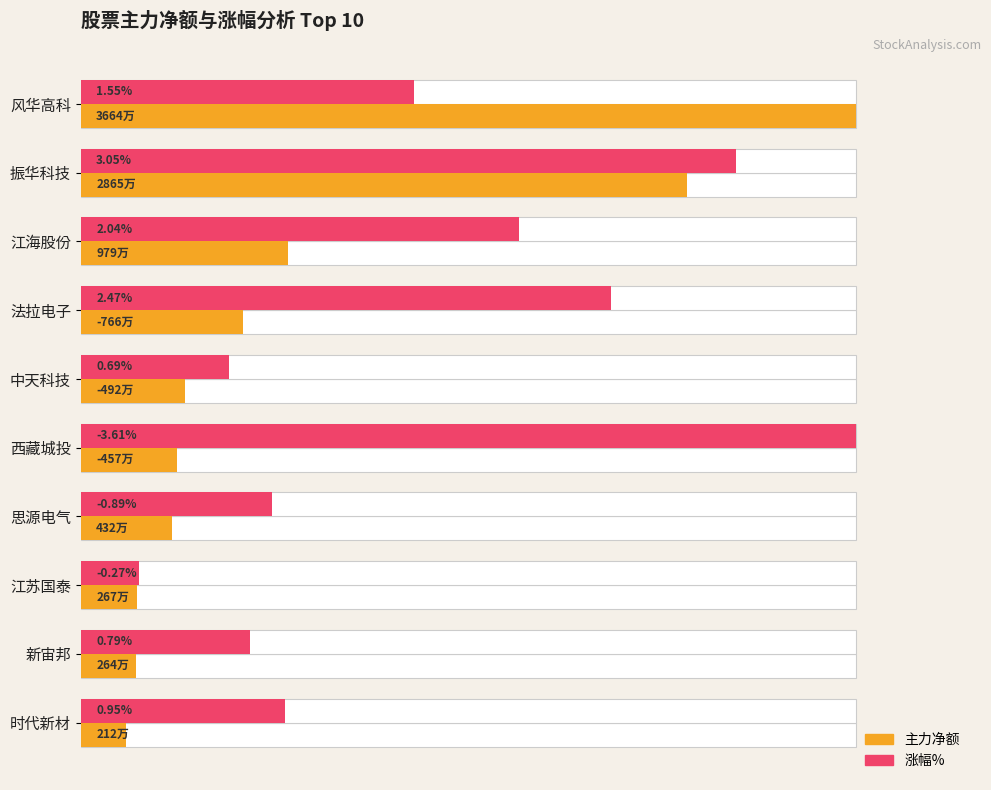

True or false: 涨幅%(归一化) has a value of 26.8 at 中天科技.

False